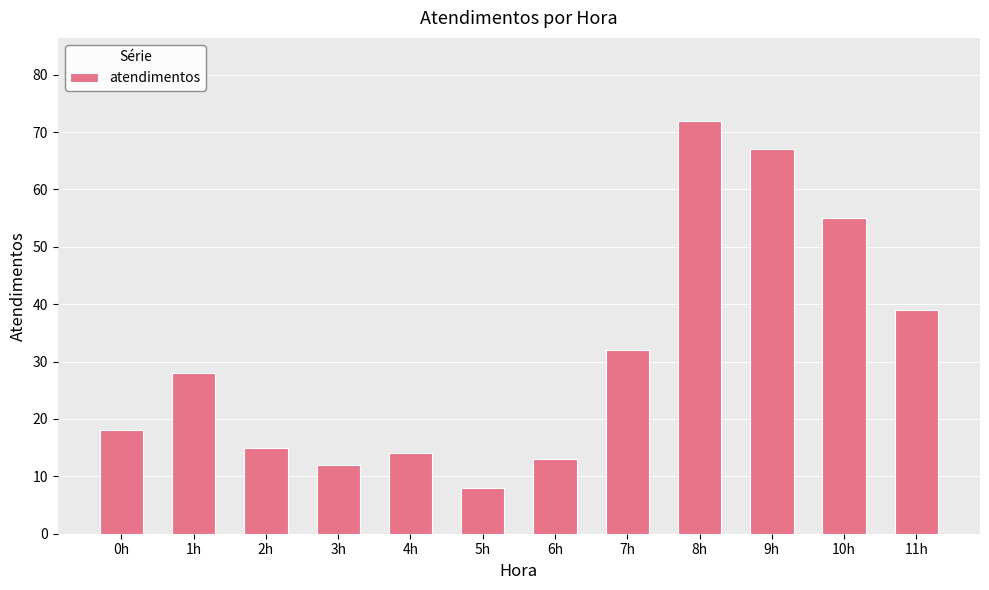

Reading right to left, what are all the values shown in this chart?

11h=39	10h=55	9h=67	8h=72	7h=32	6h=13	5h=8	4h=14	3h=12	2h=15	1h=28	0h=18